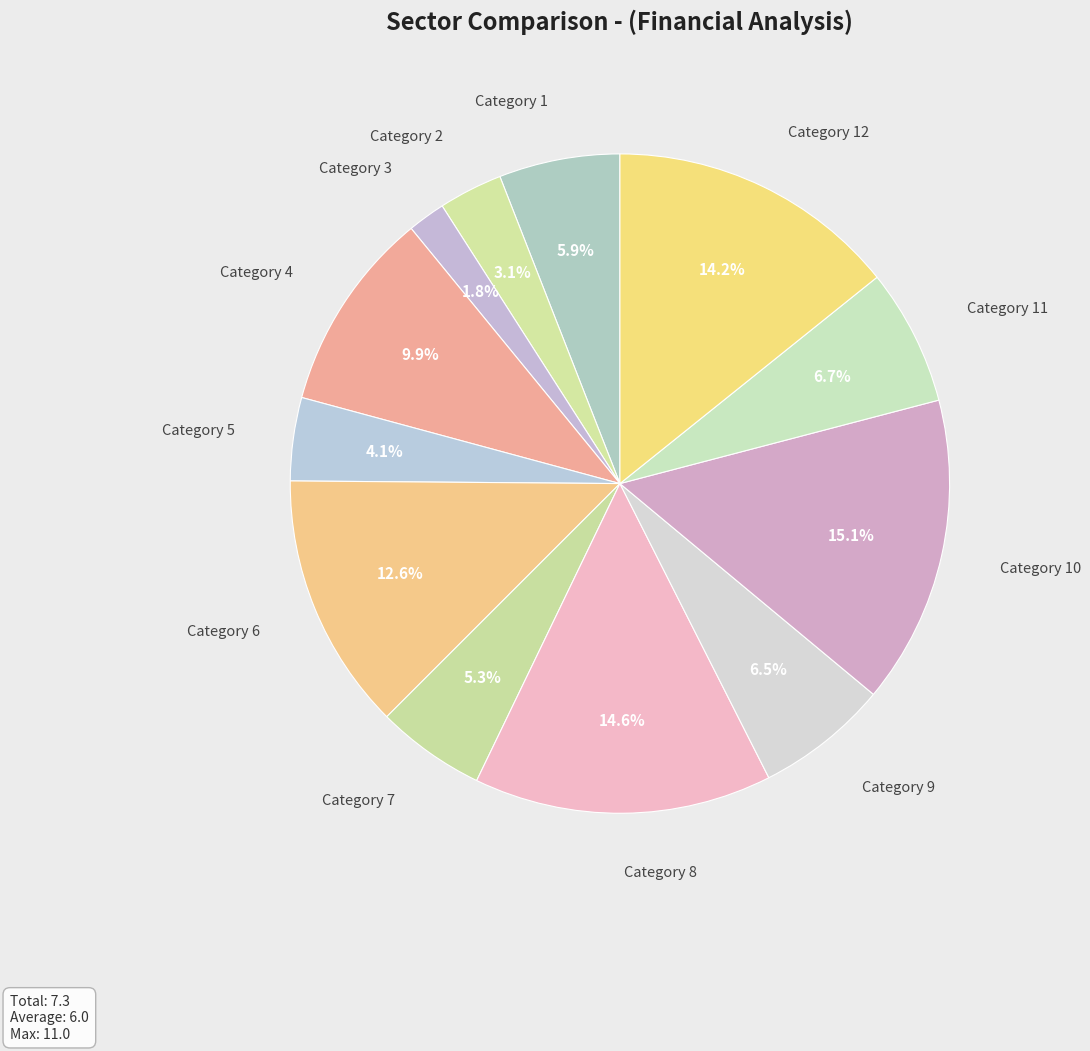

How many slices are in this pie chart?

12